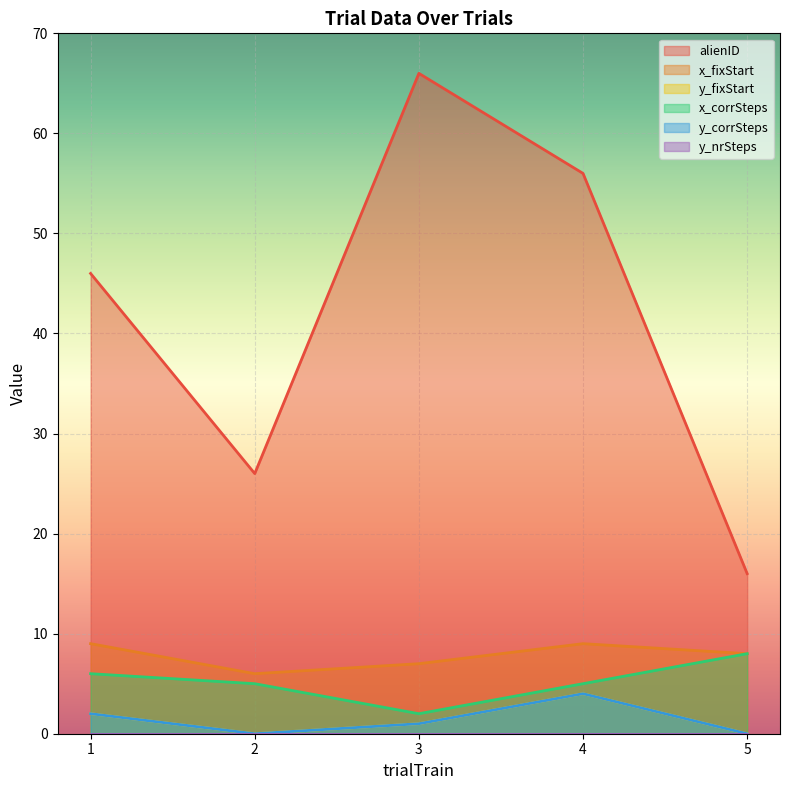

True or false: x_corrSteps has a value of 5 at 2.

True